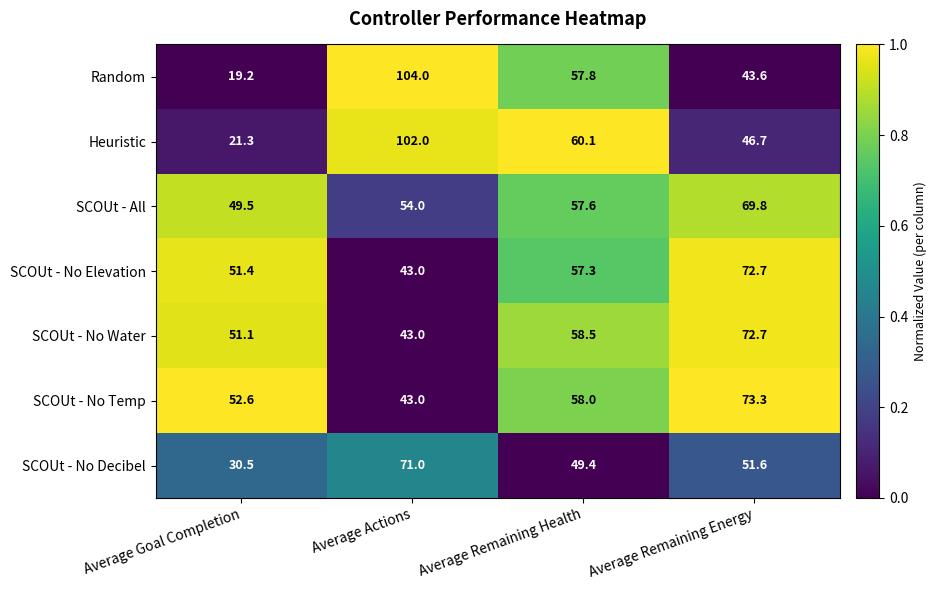

Which series has the largest total across all categories?

SCOUt - All